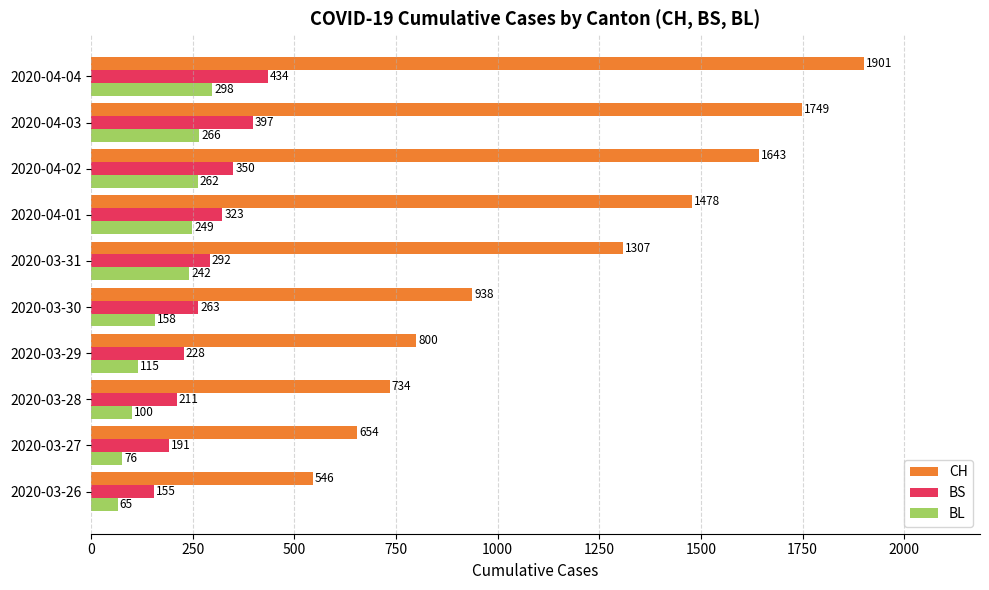

What is the difference between the maximum and minimum values in the BS series?

279